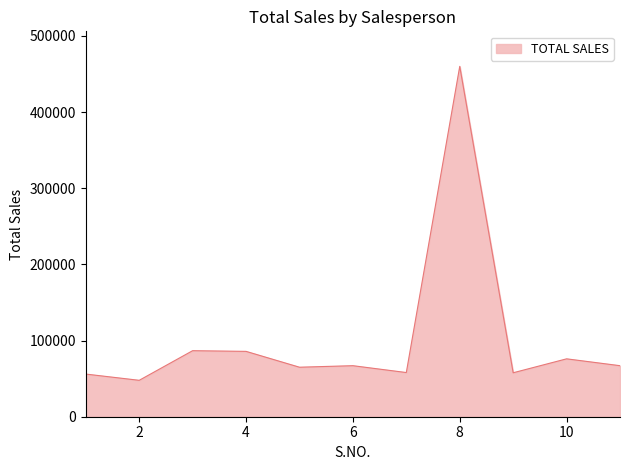

What is the difference between the maximum and minimum values?

412200